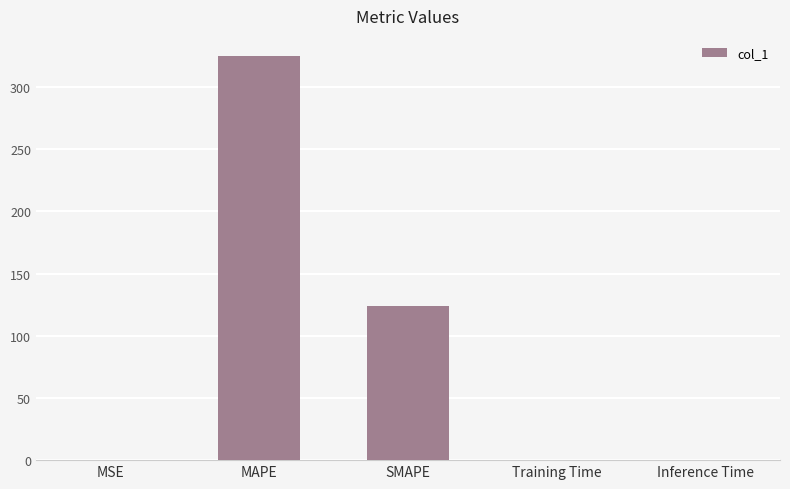

True or false: the data shows 0.0 at Inference Time.

True